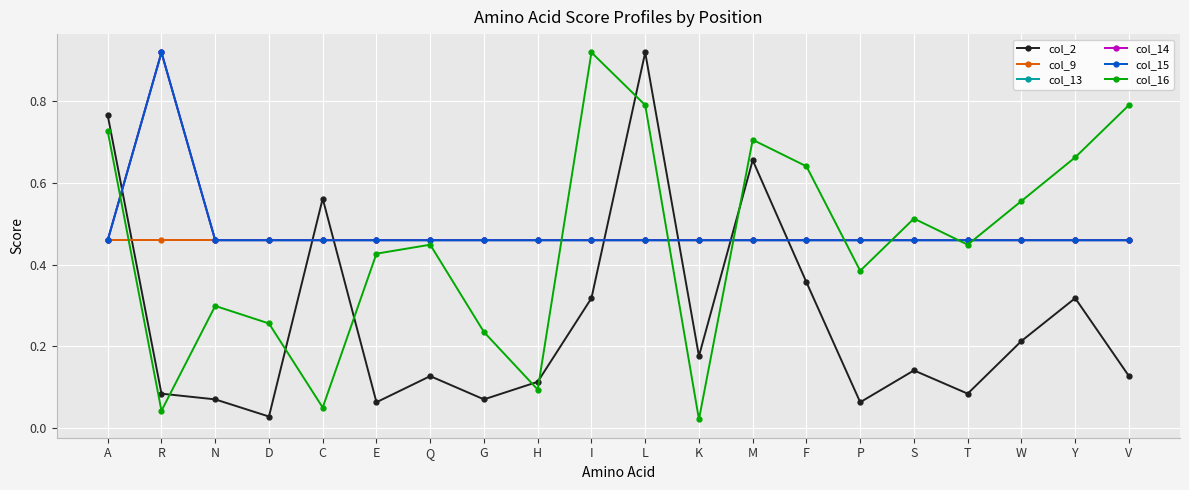

Which series changed the most between D and M?

col_2